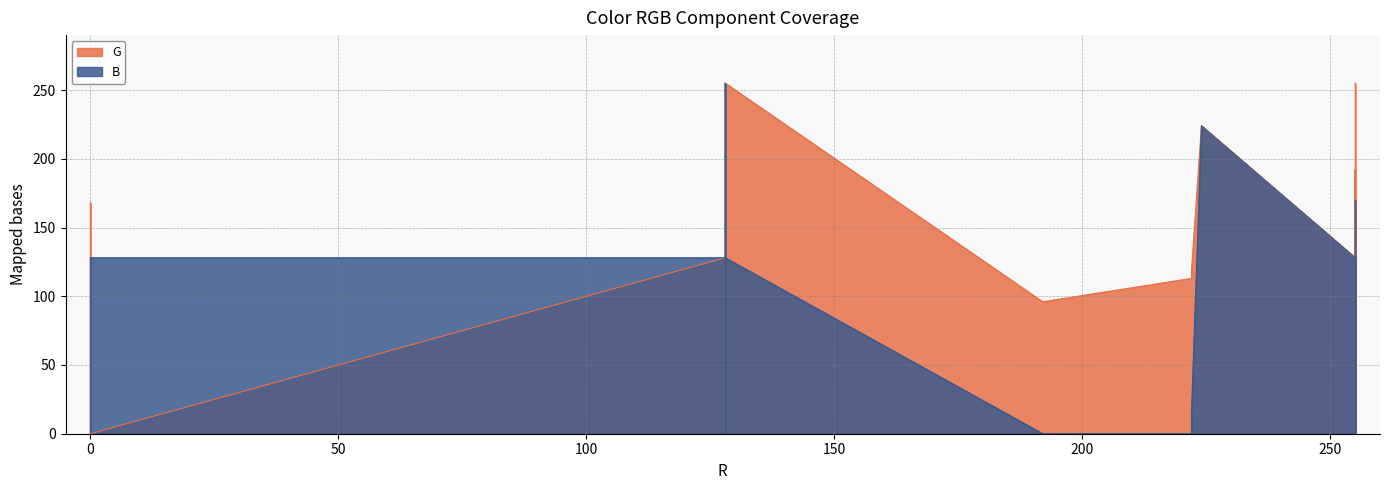

Reading left to right, list all the values displayed in this chart.

G: 168	119	128	255	128	224	128	192	113	0	255	96	0	0	192	255
B: 0	16	128	128	0	224	128	128	0	0	96	0	128	0	255	170